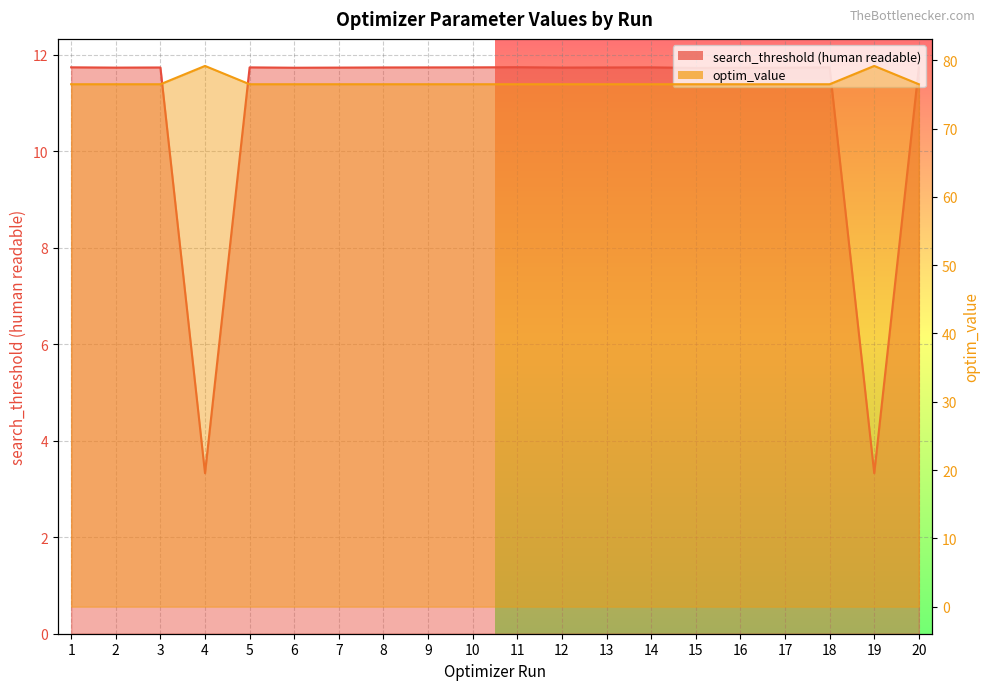

At which category does the chart reach its peak across all series?

4